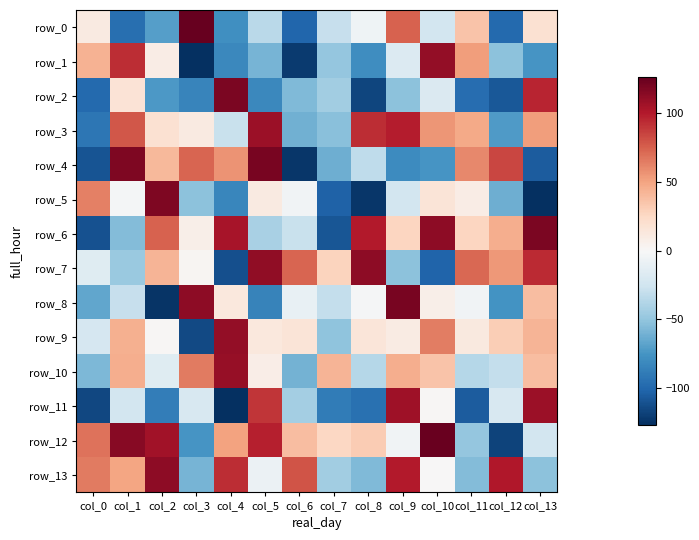

At which label is row_5 closest to -4?

col_1